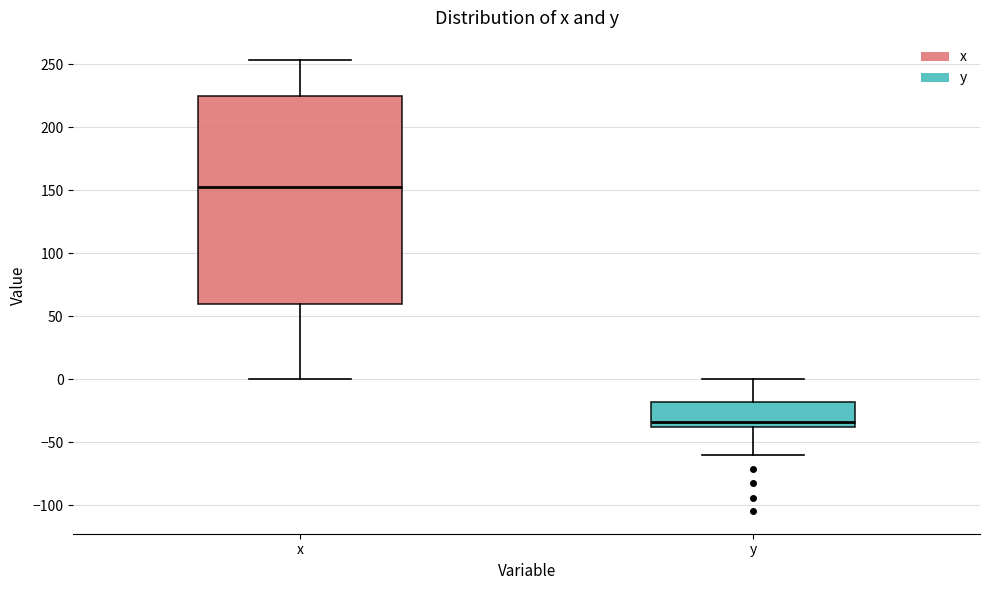

Reading left to right, transcribe this box plot: for each box, give where its median line is, the range the box spans, and where its two whiskers end, as read against the y-axis. The values are not printed on the chart, so give them approximately, as read against the axis.

x: median 150, box 60 to 225, whiskers 0 to 255
y: median -35, box -40 to -20, whiskers -60 to 0